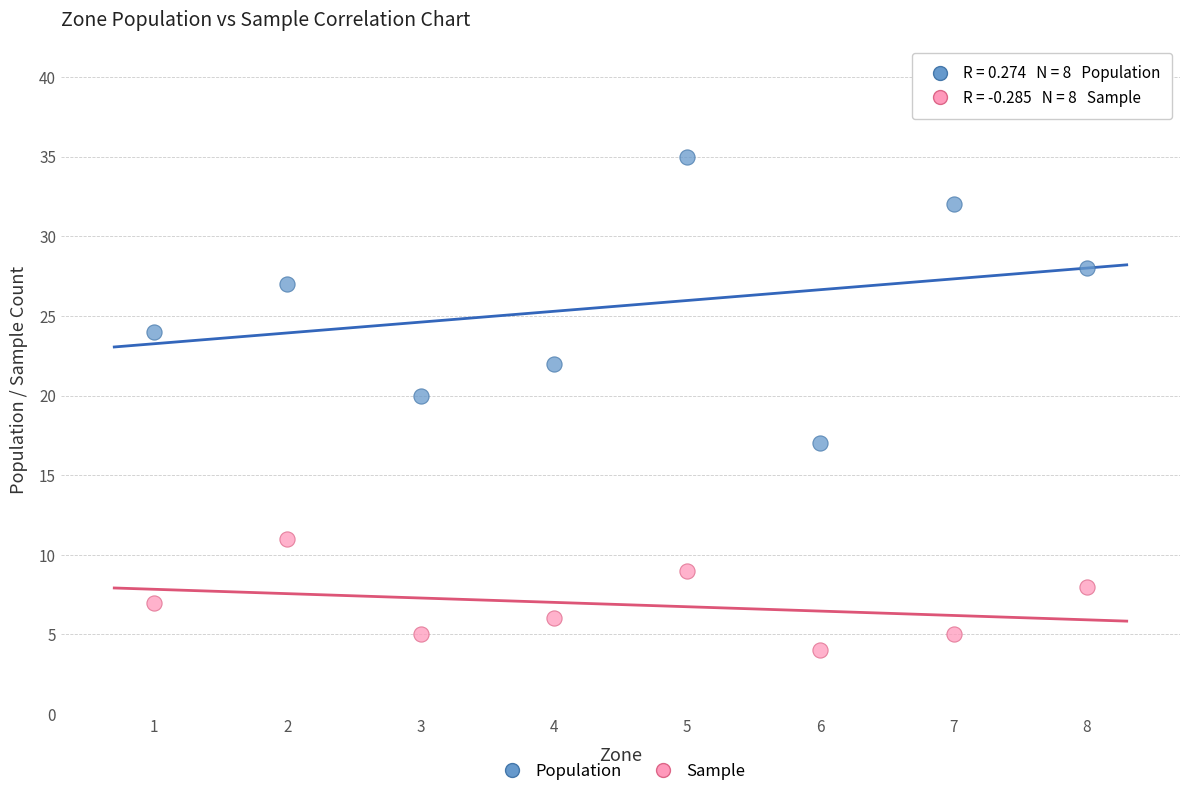

Which series reaches the maximum Y coordinate?

Population